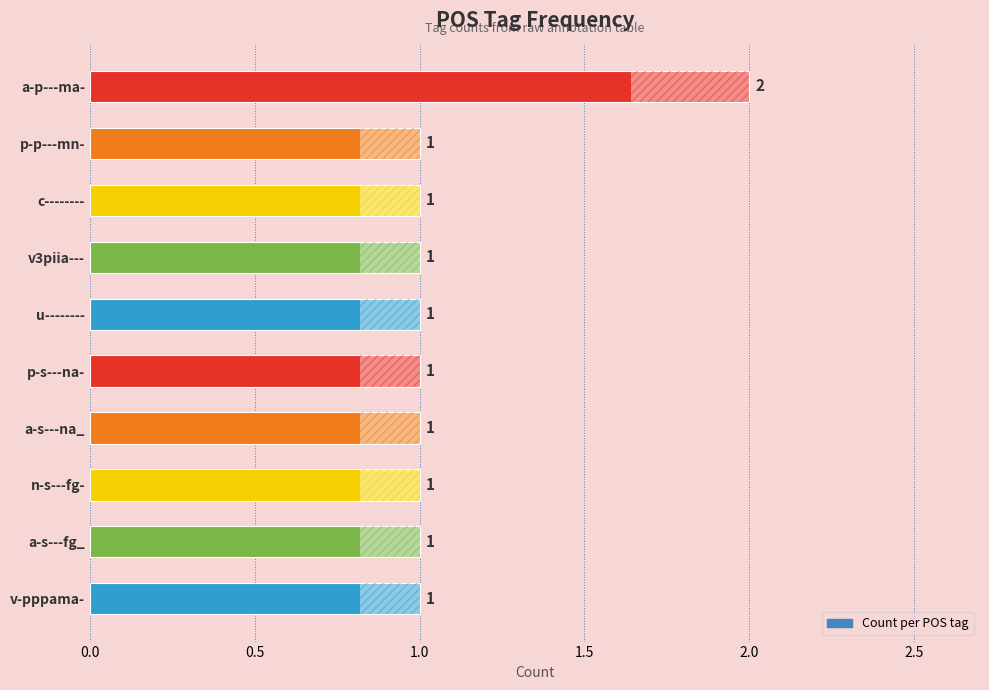

What is the sum of all values?

11